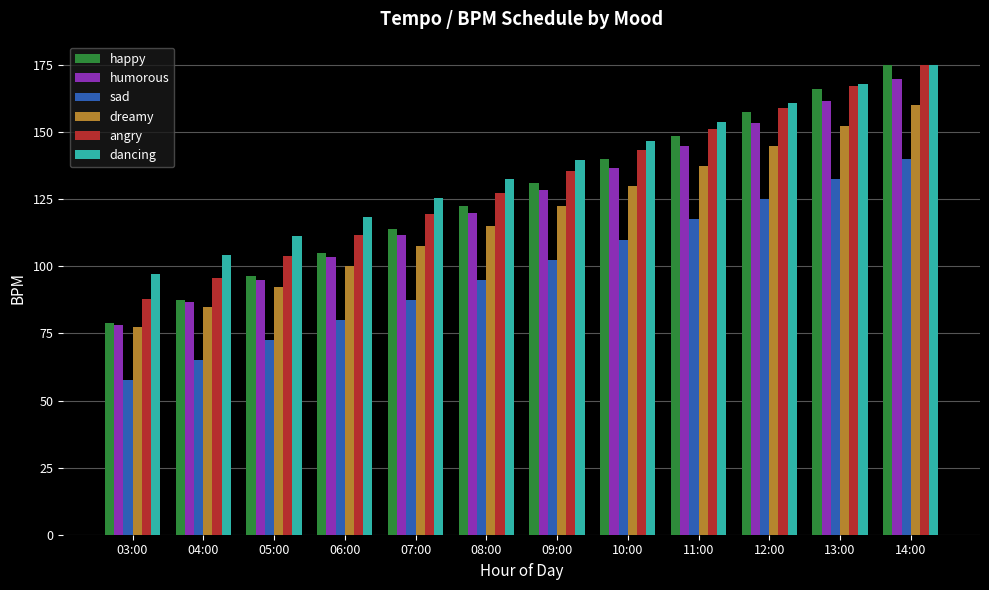

What is the label of the 12th bar from the left?

14:00